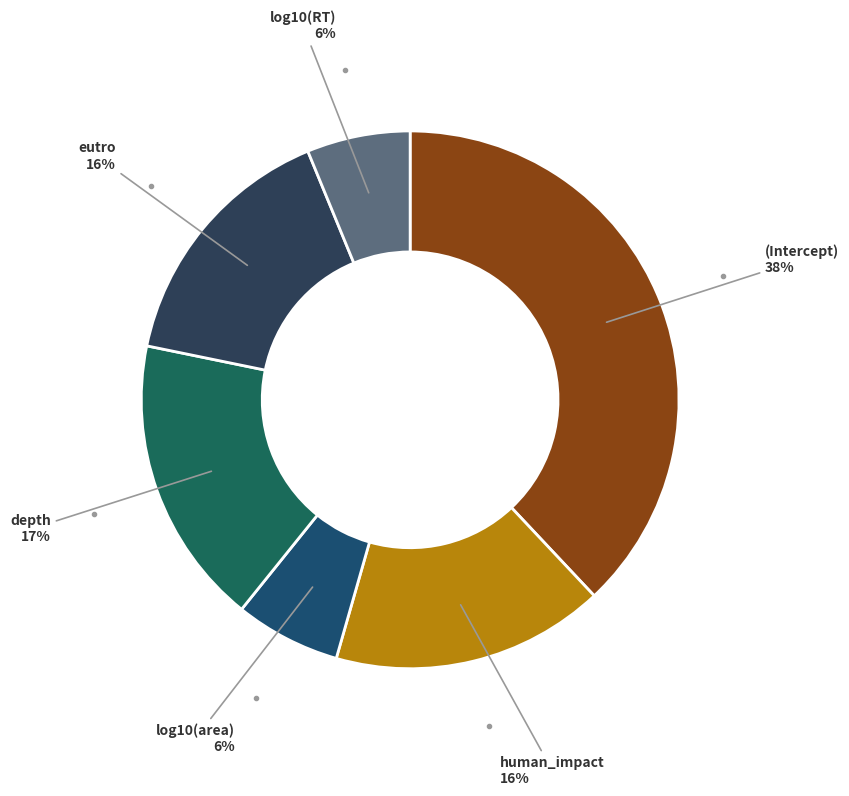

To the nearest percent, what is the combined percentage of log10(RT) and (Intercept)?

44%